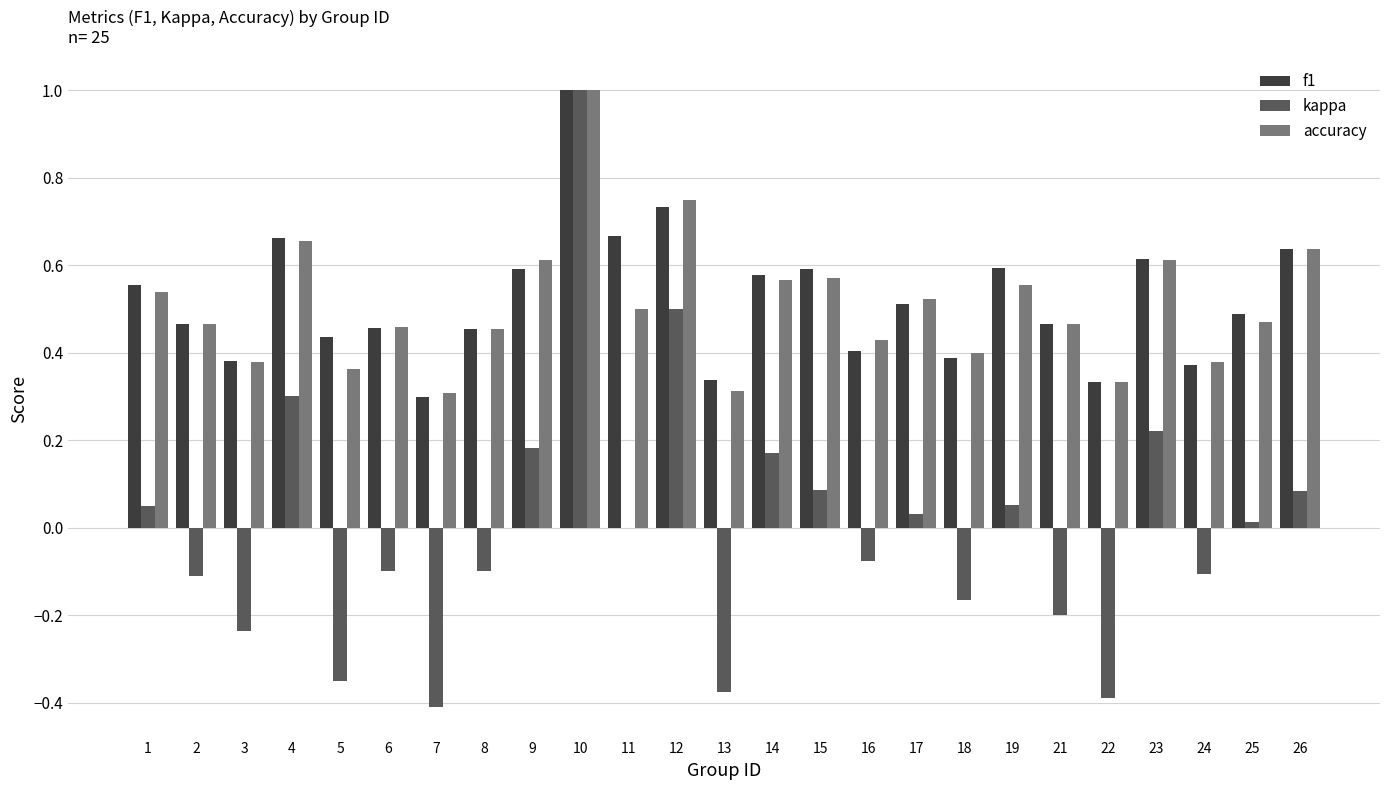

How many categories are shown in the chart?

25